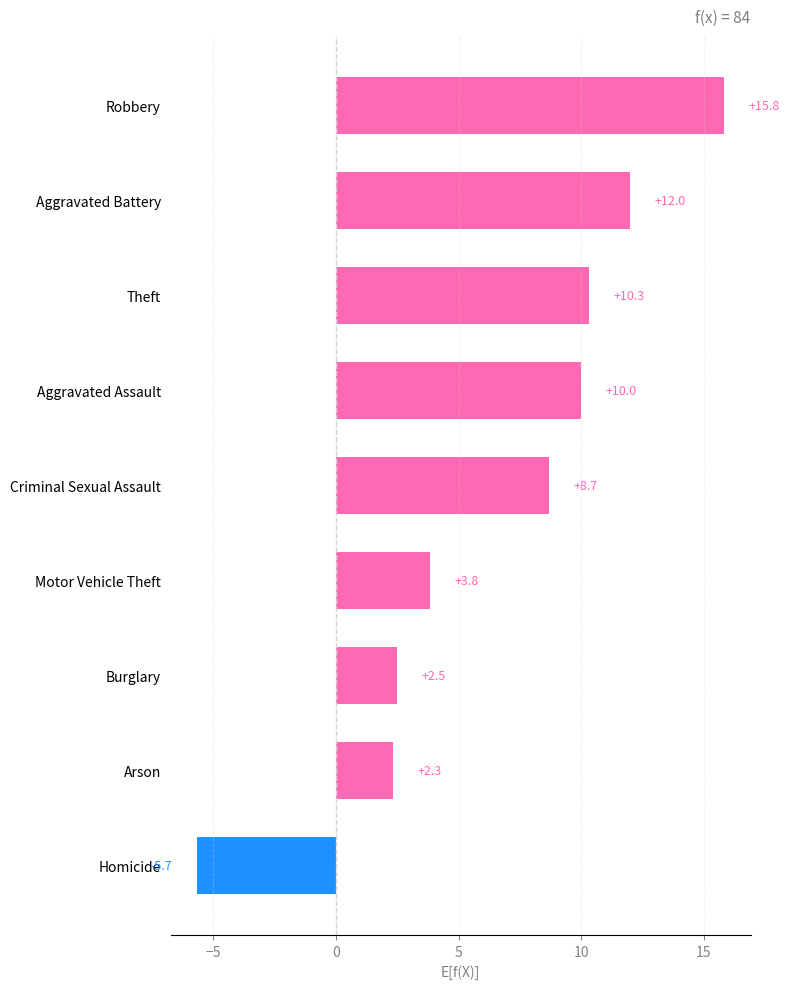

What is the difference between the maximum and minimum values?

21.5